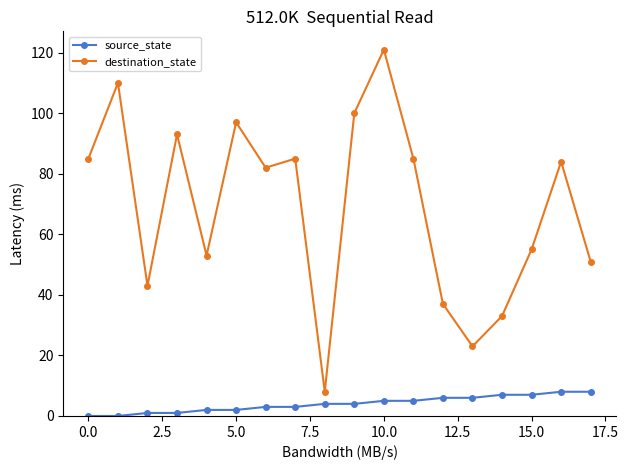

Rank the series by their maximum value, from highest to lowest.

destination_state, source_state